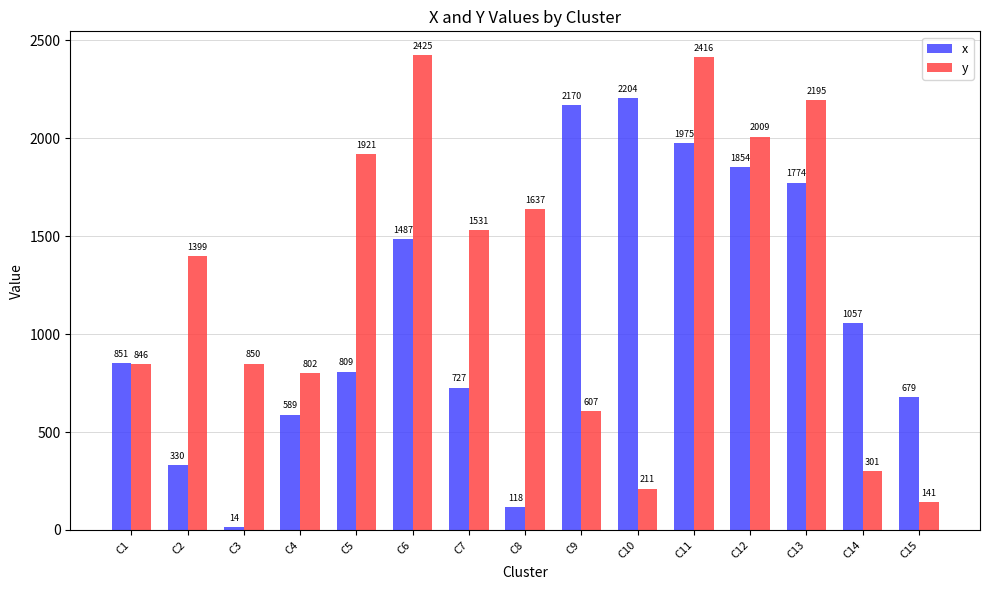

Where is x nearest to the value 1109?

C14